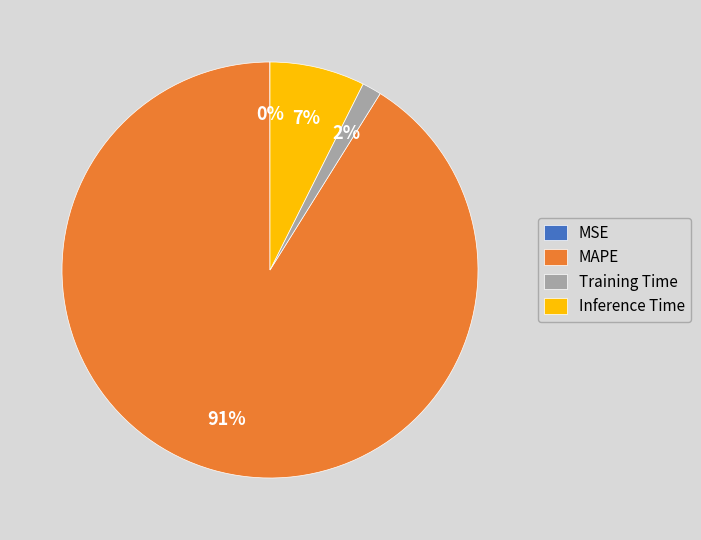

Is there any slice that represents more than half of the pie?

Yes